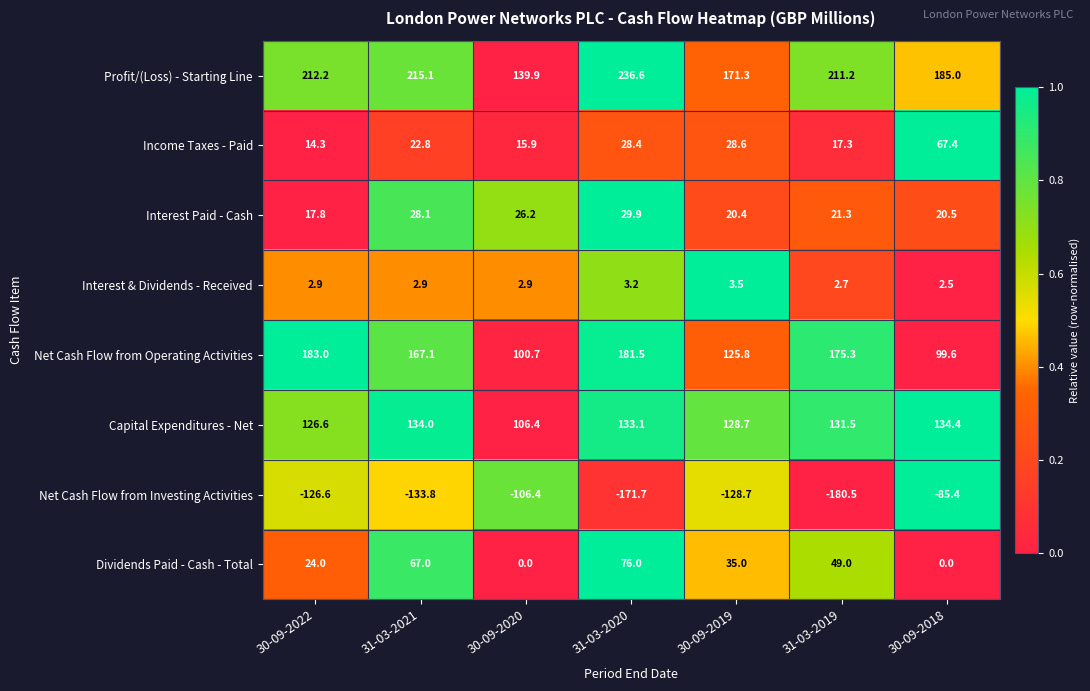

How many distinct data groups are displayed?

8